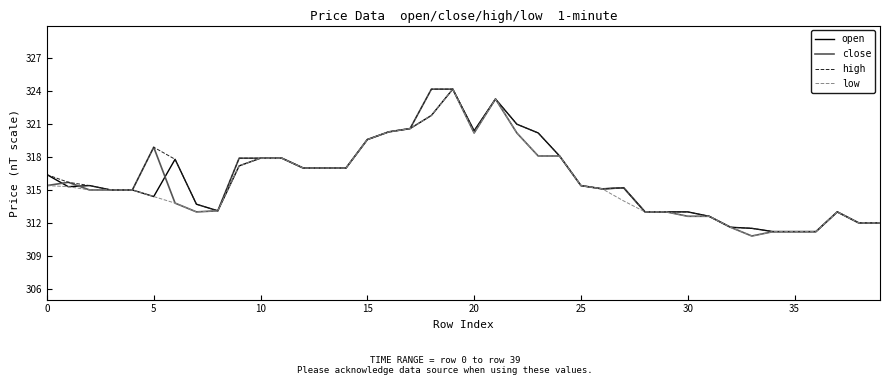

What is the maximum value for high?

324.2